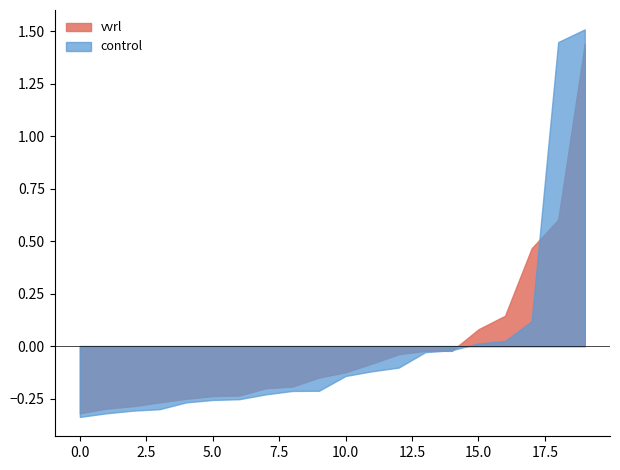

Which series changed the most between 5 and 8?

vvrl